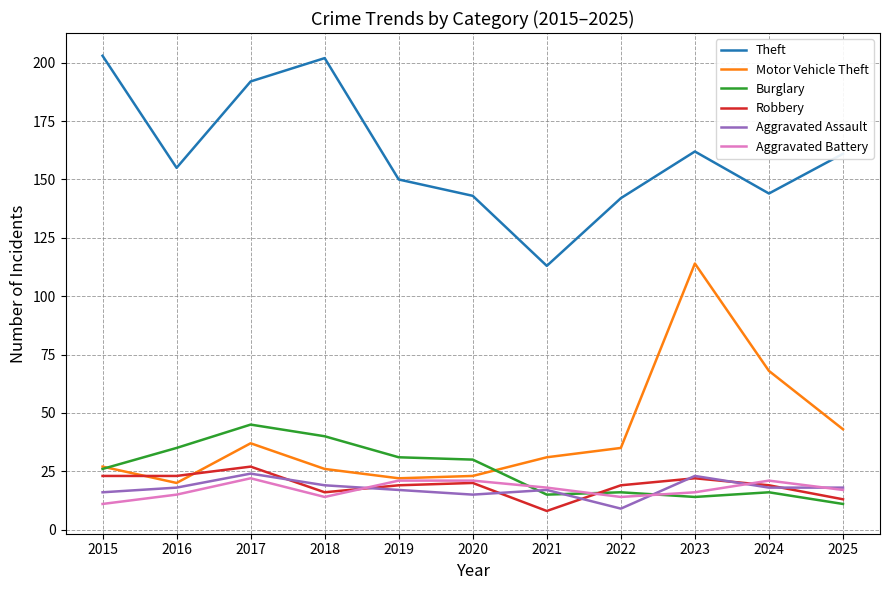

How many series are shown in this chart?

6